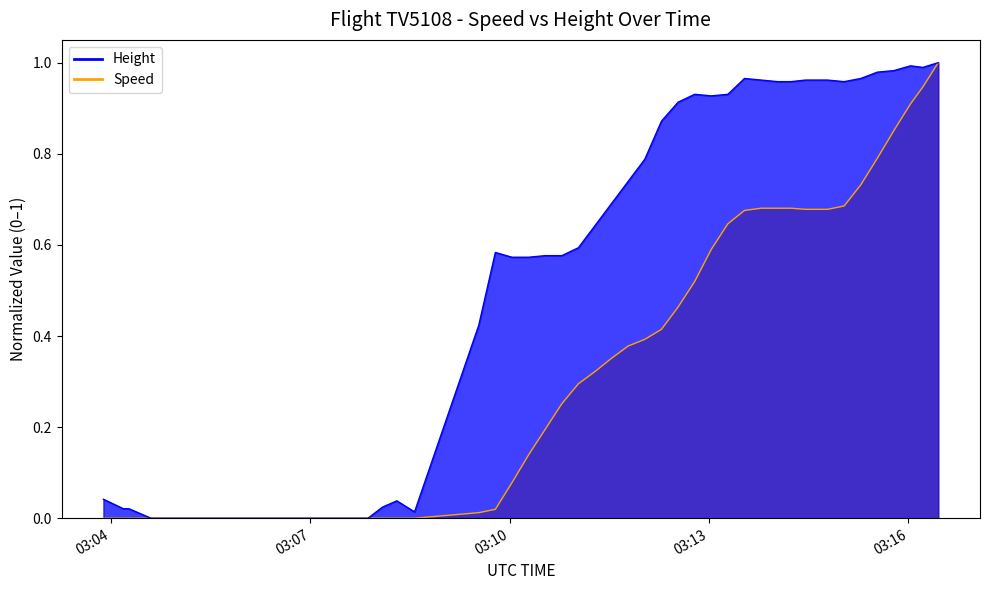

What is the maximum value shown in the chart?

1.0